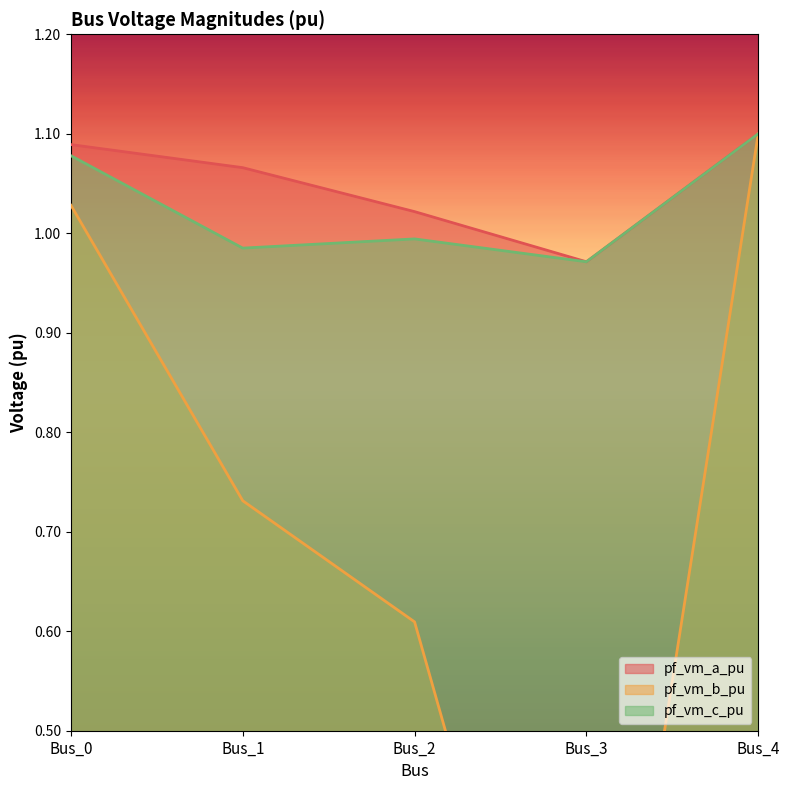

At which category is the sum across all series the highest?

Bus_4